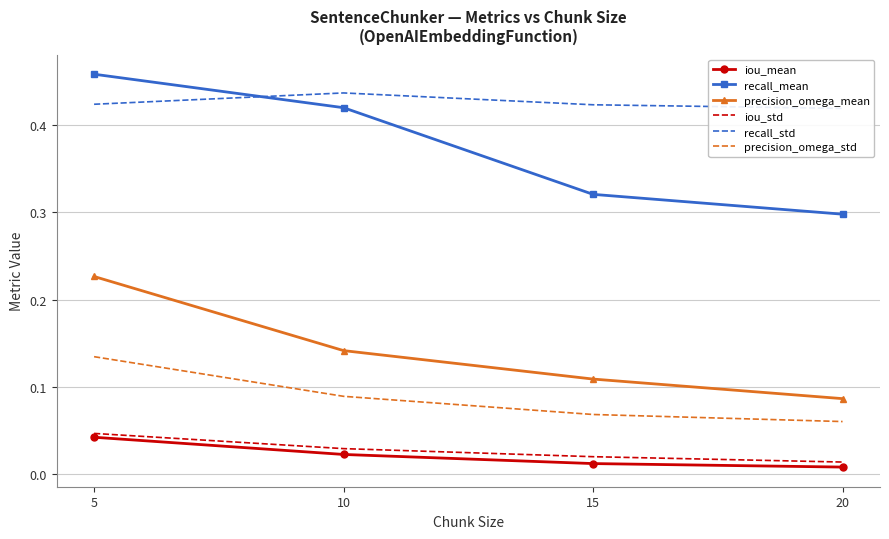

Which series changed the most between 5 and 10?

precision_omega_mean